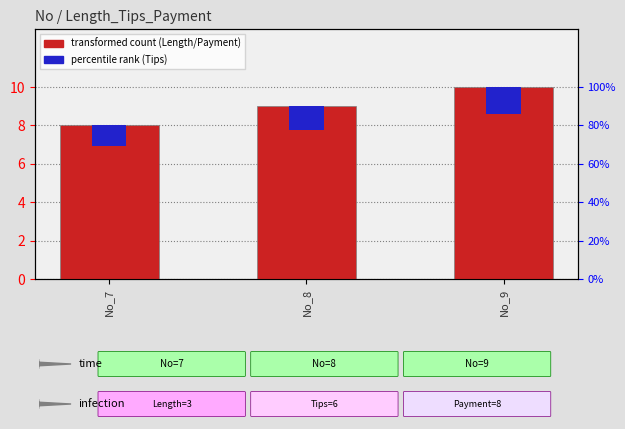

Where does the data first go above 9?

No_9